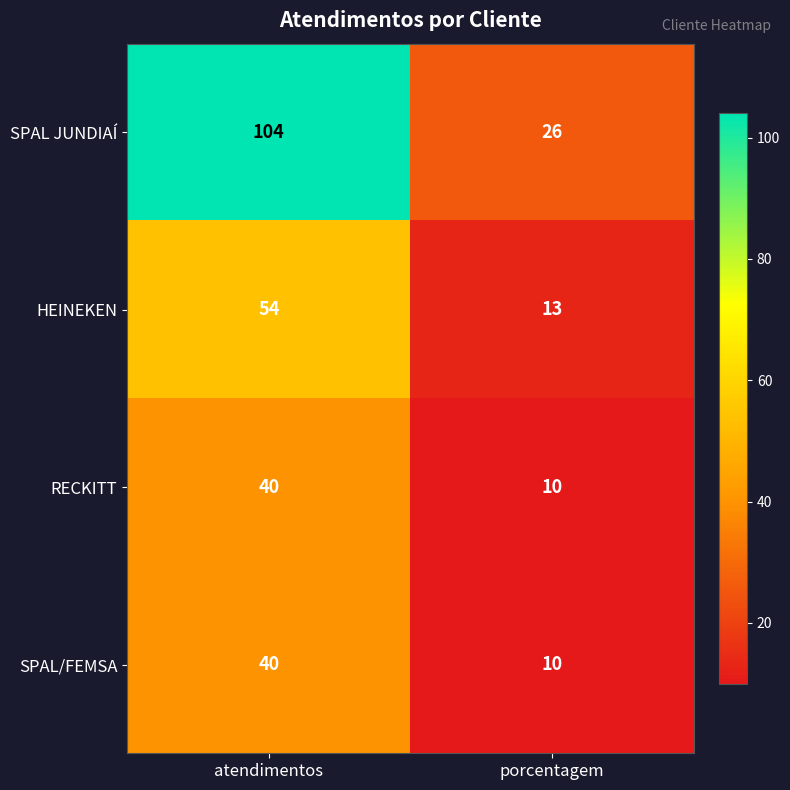

Reading left to right, transcribe all the data shown in this chart.

SPAL JUNDIAÍ: 104	26
HEINEKEN: 54	13
RECKITT: 40	10
SPAL/FEMSA: 40	10